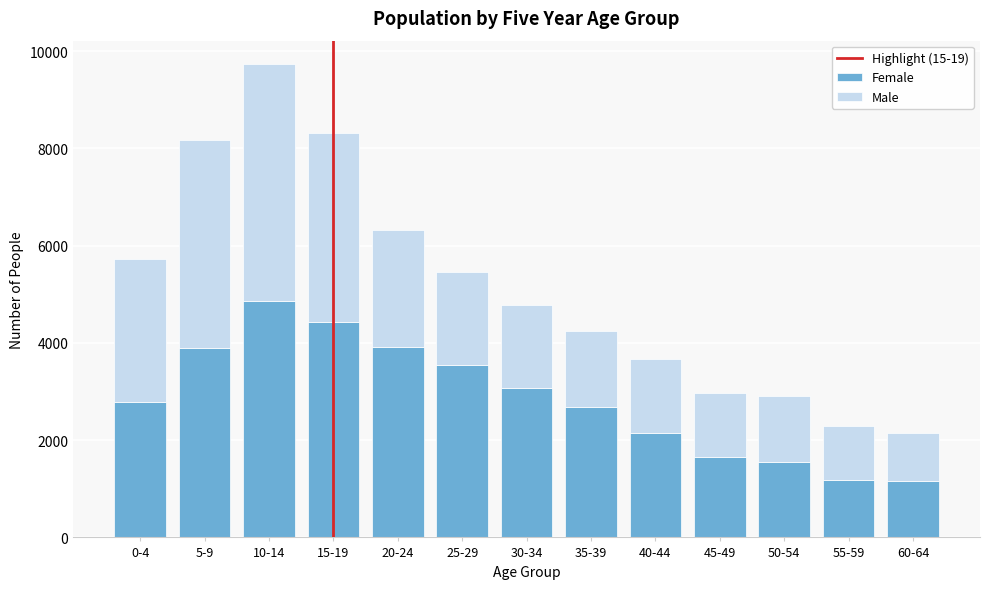

What is the maximum value for Female?

4853